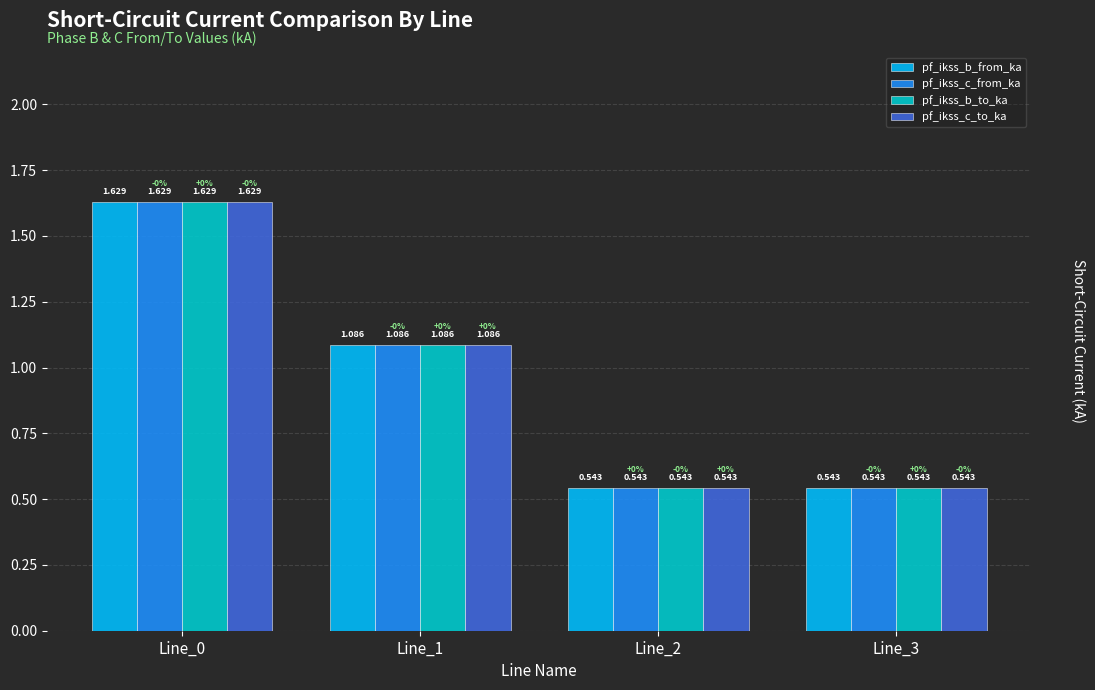

At how many categories does at least one series exceed 1?

2